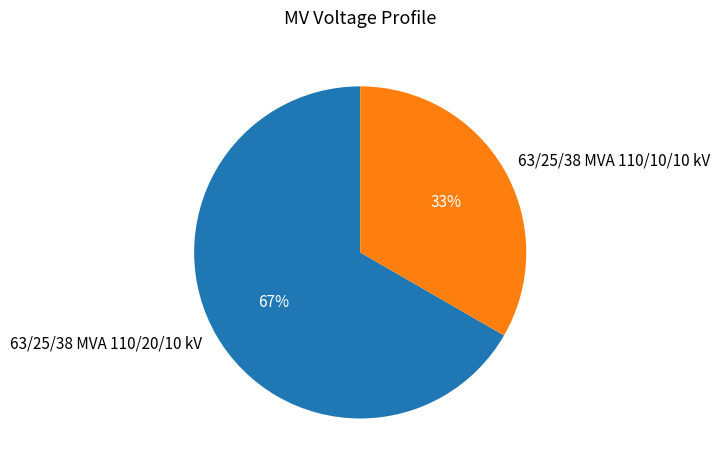

Rank the categories by value from lowest to highest.

63/25/38 MVA 110/10/10 kV, 63/25/38 MVA 110/20/10 kV